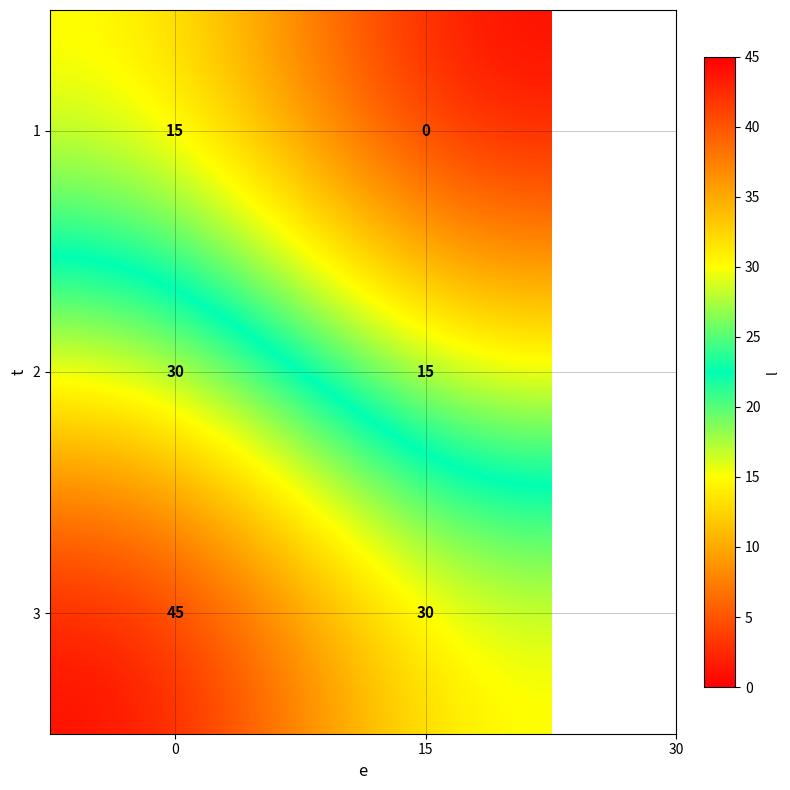

At how many categories does at least one series exceed 24?

2